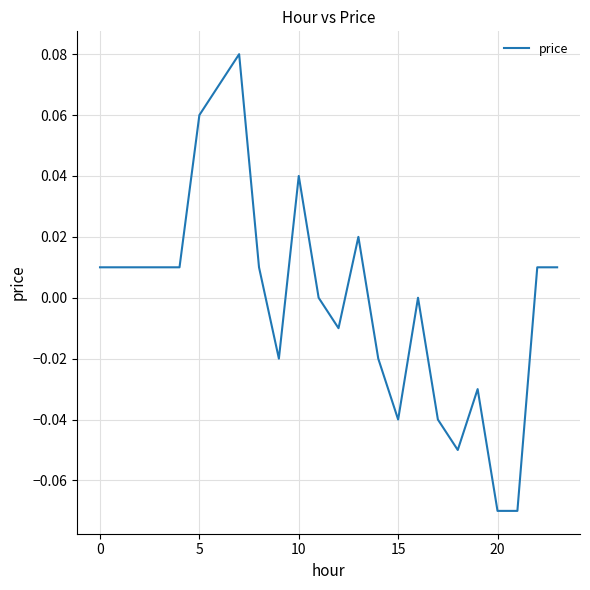

What is the label of the 19th point from the left?

18